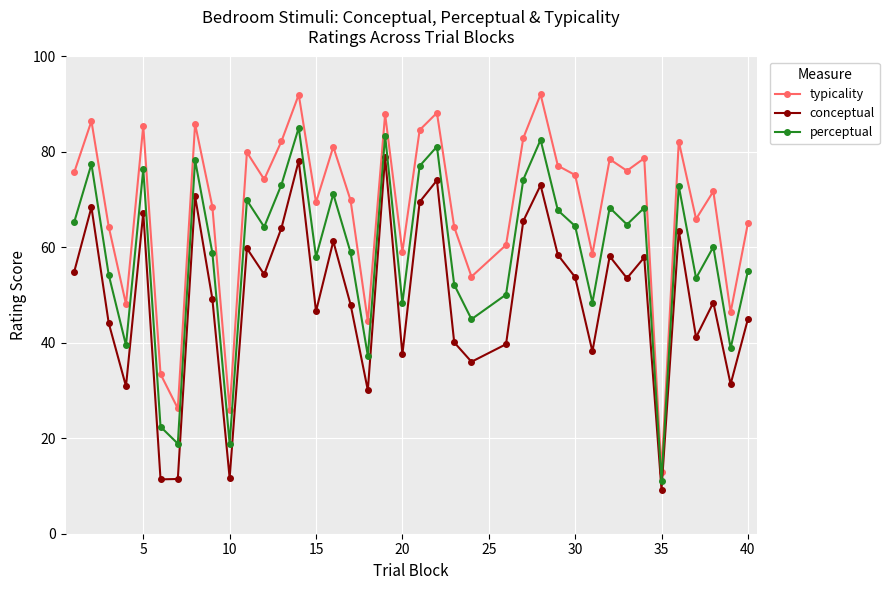

Which series has the largest total across all categories?

typicality